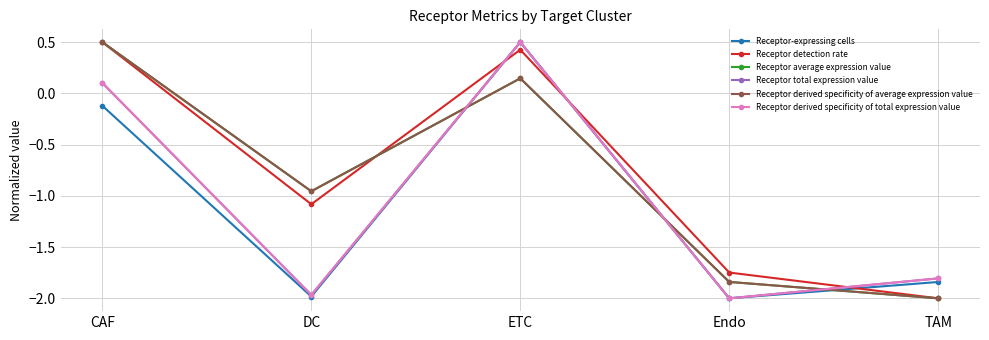

At which label does Receptor total expression value first exceed -1?

CAF